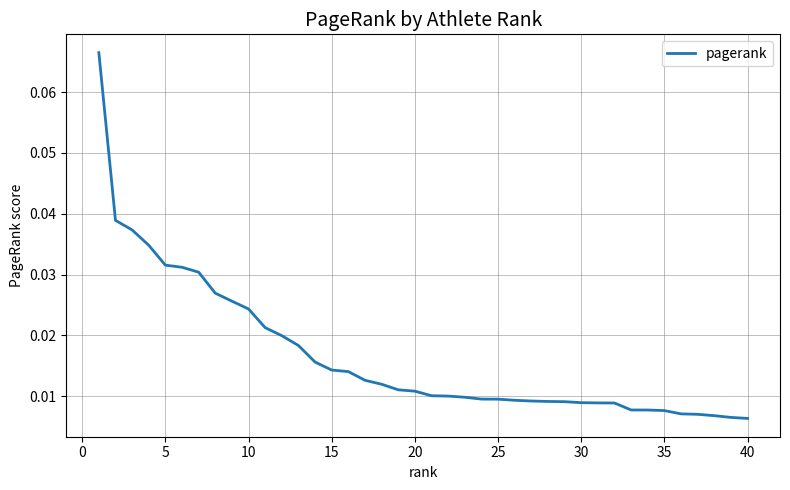

How many lines are shown in the chart?

1